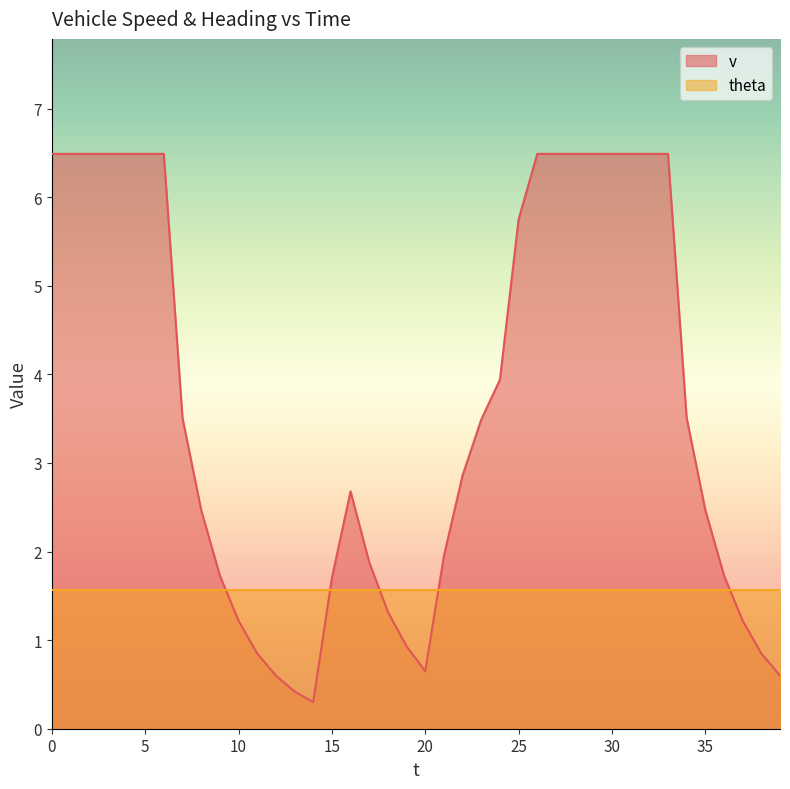

List the labels in order of value, smallest first.

14, 13, 12, 39, 20, 11, 38, 19, 10, 37, 18, 15, 9, 36, 17, 21, 8, 35, 16, 22, 23, 7, 34, 24, 25, 0, 1, 2, 3, 4, 5, 6, 26, 27, 28, 29, 30, 31, 32, 33